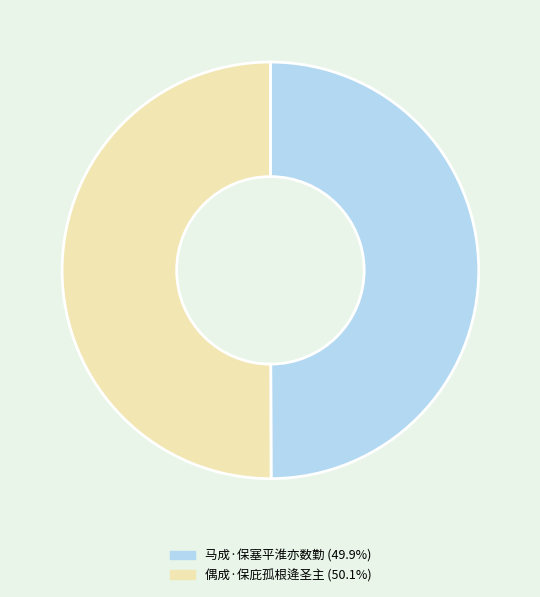

How many segments does this pie chart have?

2